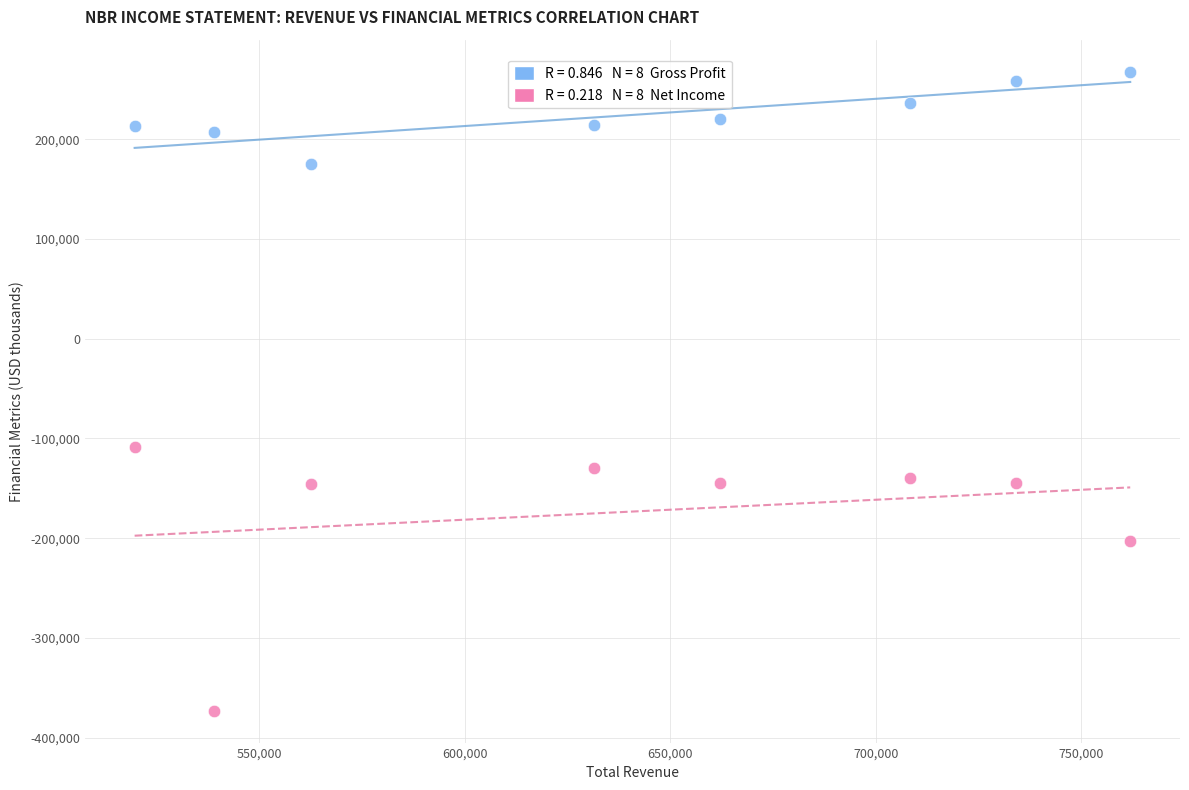

Across all data points, what is the range of X values (max minus min)?

242200